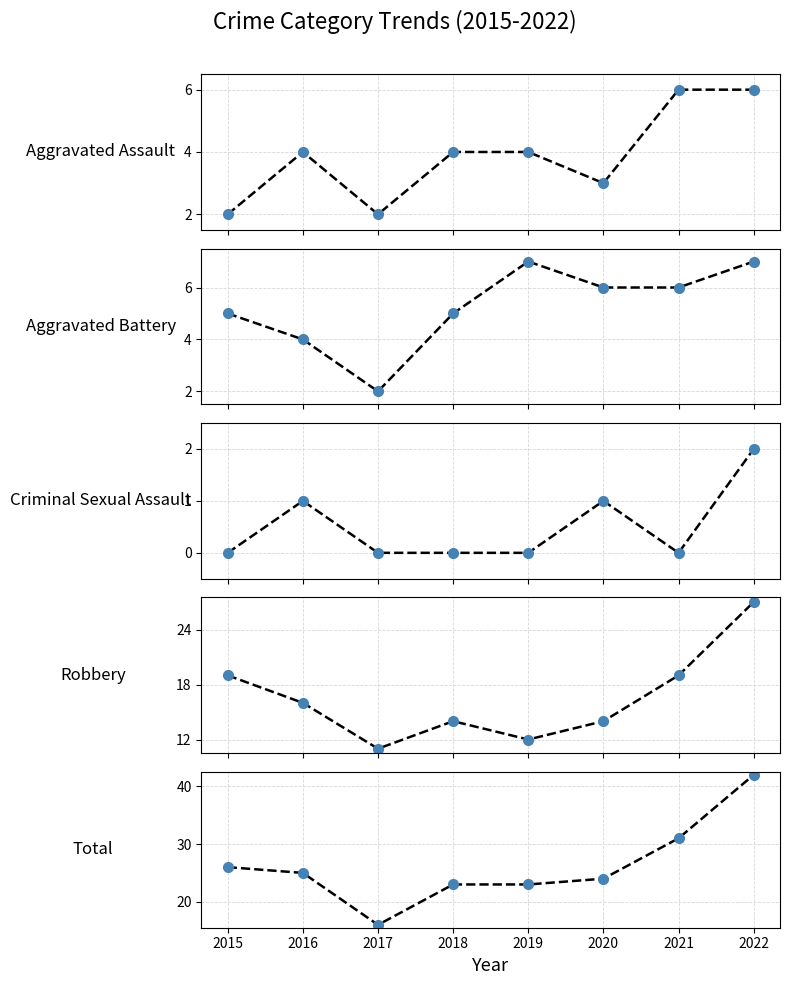

What are all the series names shown in the legend?

Aggravated Assault, Aggravated Battery, Criminal Sexual Assault, Robbery, Total